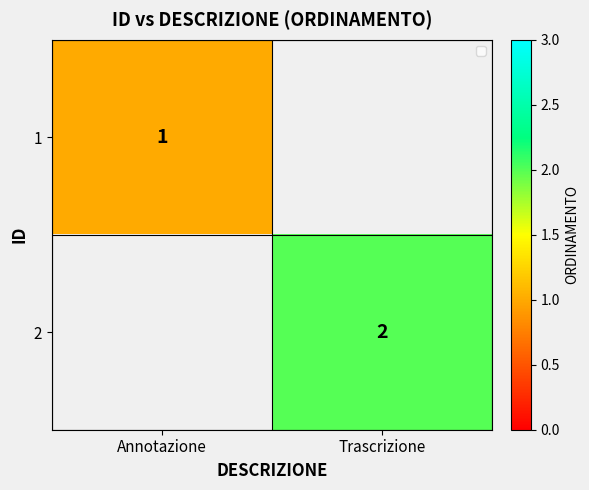

The value of 1 at Annotazione is 1. True or false?

True